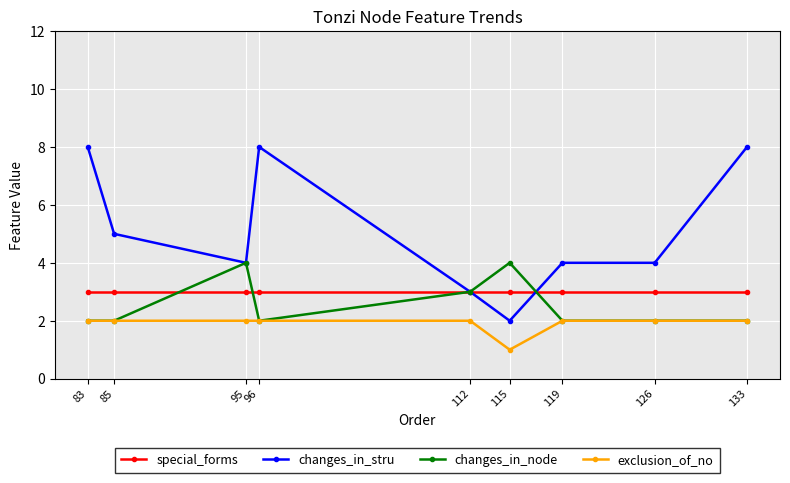

What is the highest value of the special_forms series?

3